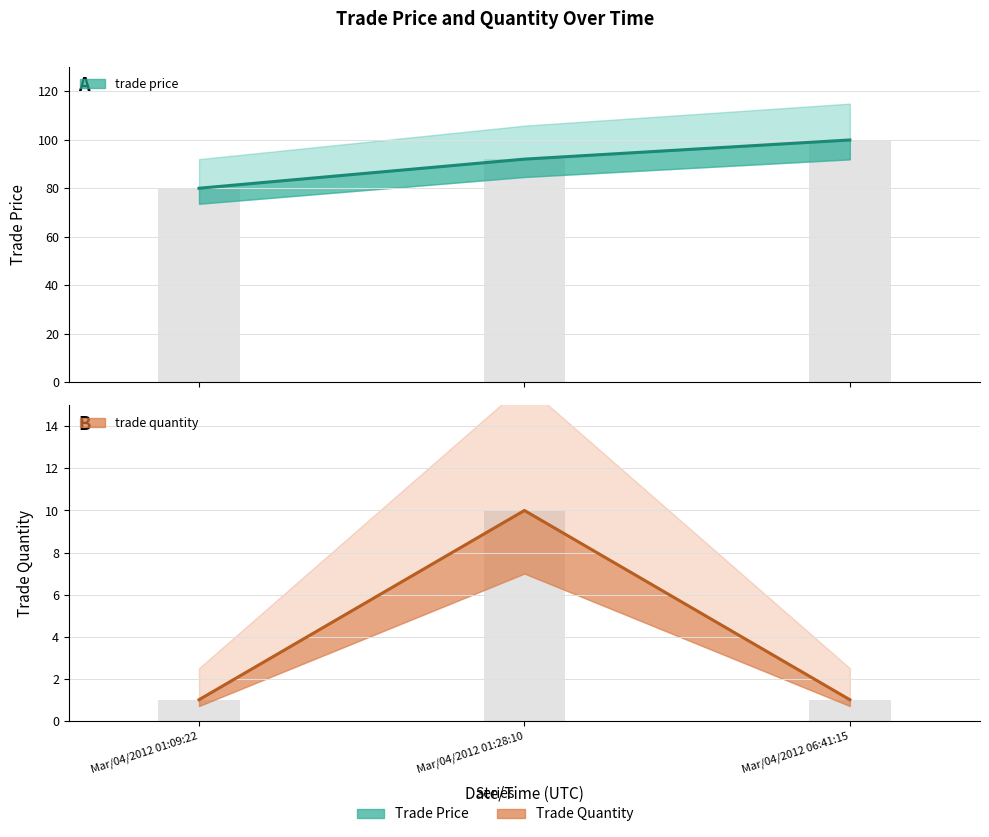

What is the minimum value for trade price?

80.0